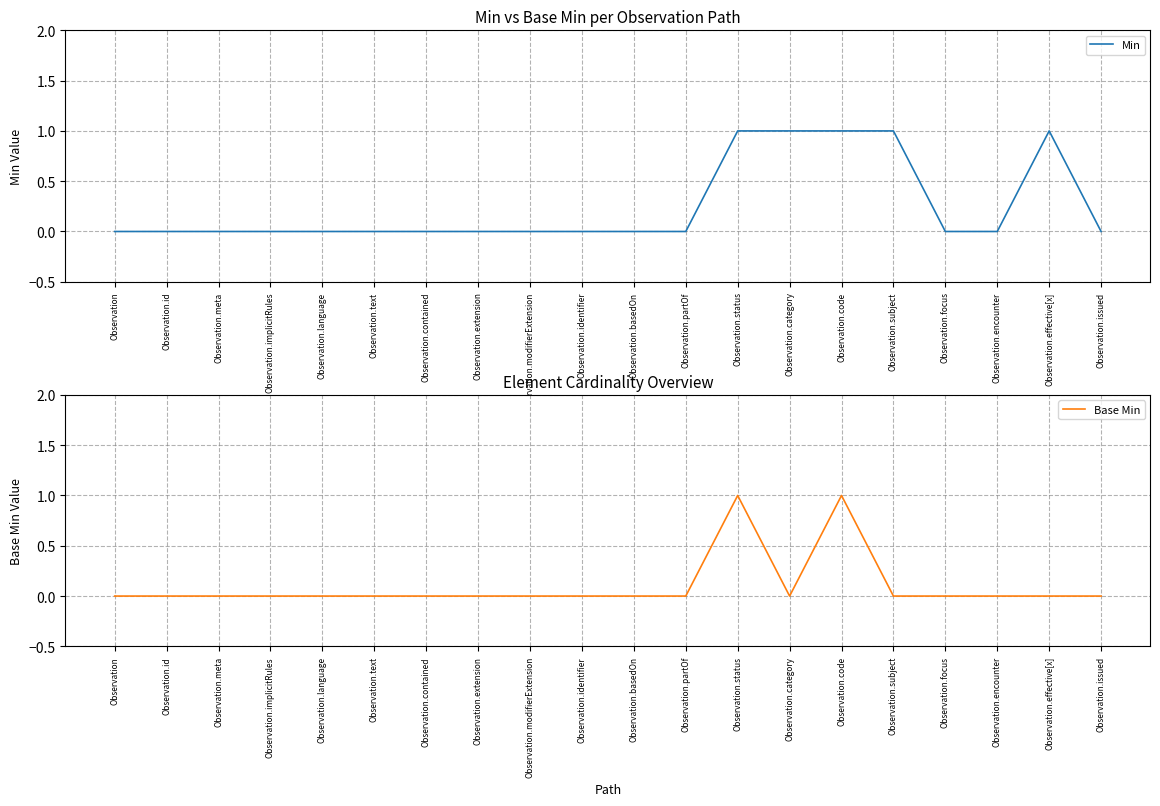

The value of Min at Observation.identifier is 0. True or false?

True